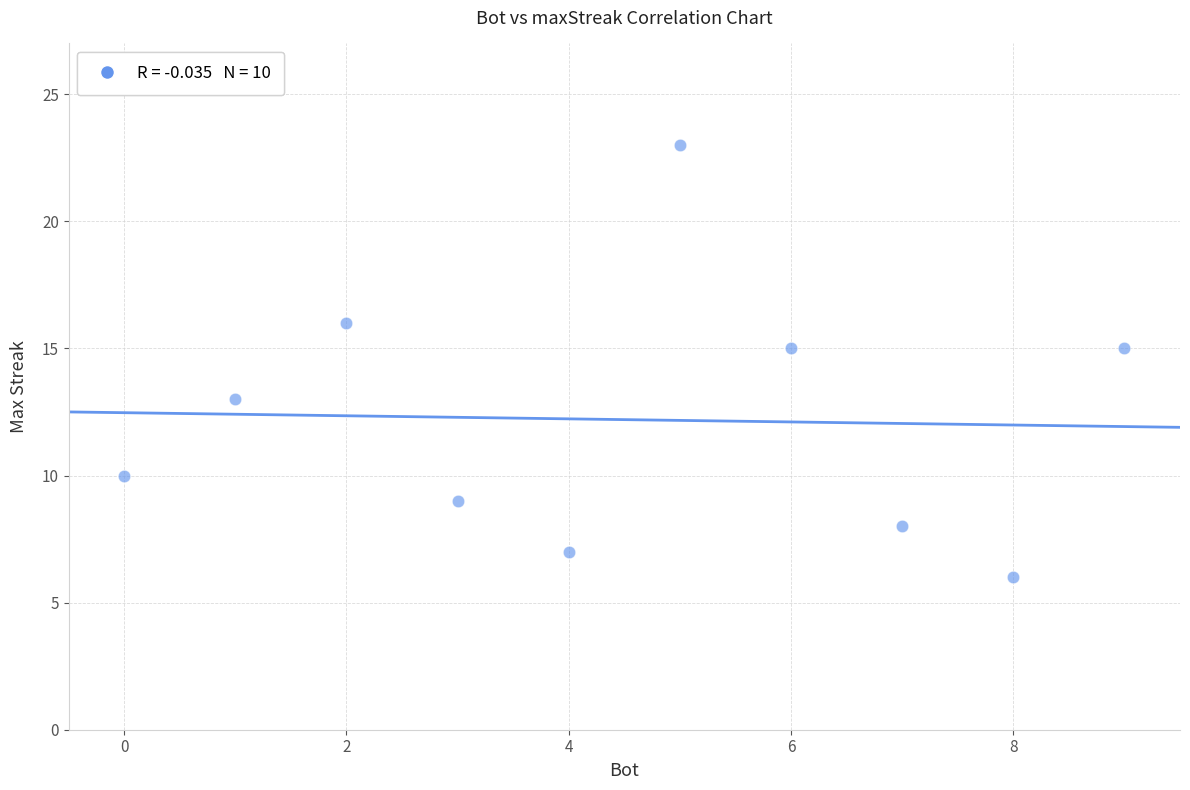

What is the range of Y values (max minus min)?

17